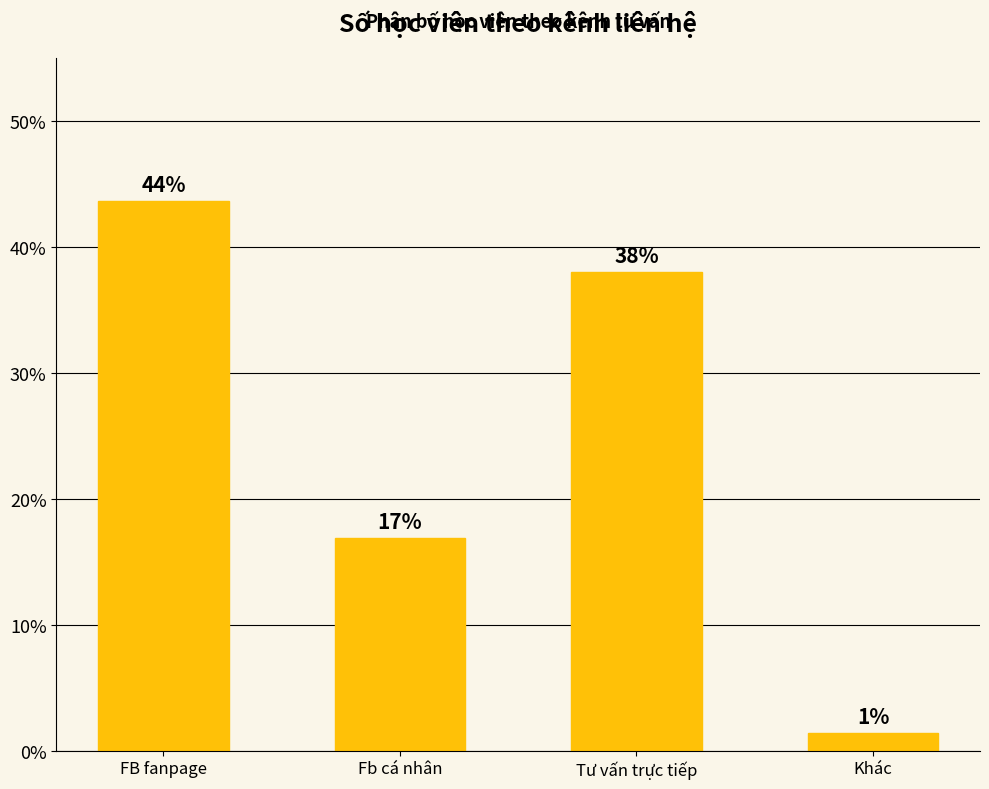

What is the difference between the values at Tư vấn trực tiếp and FB fanpage?

5.6